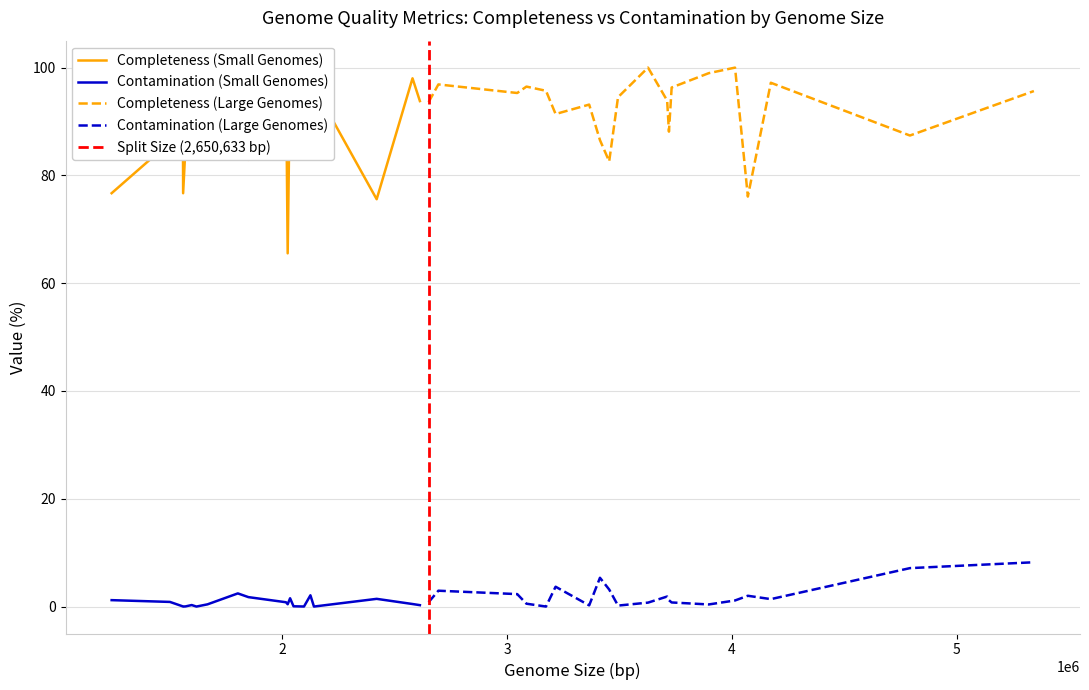

What value does the Contamination series have at 29?

3.2